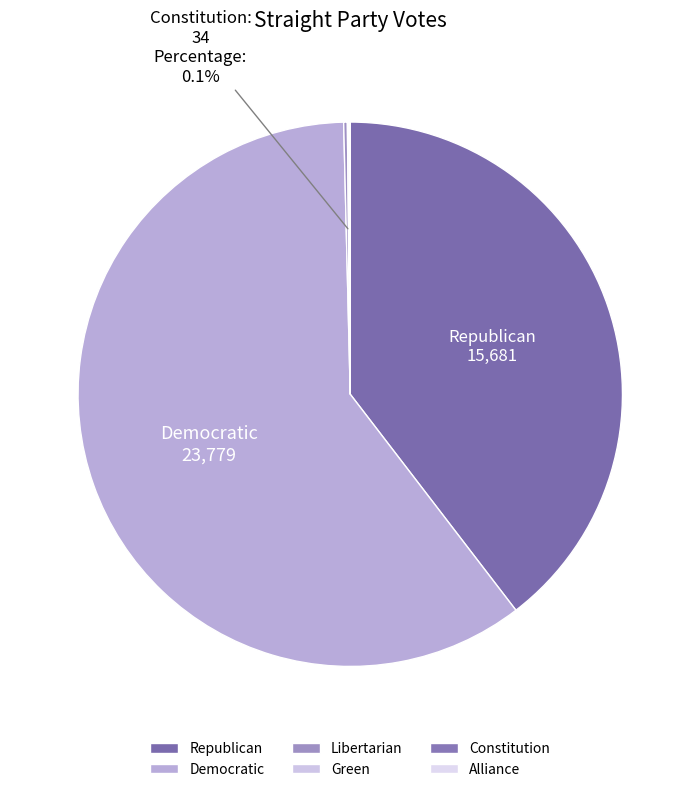

What is the majority slice?

Democratic